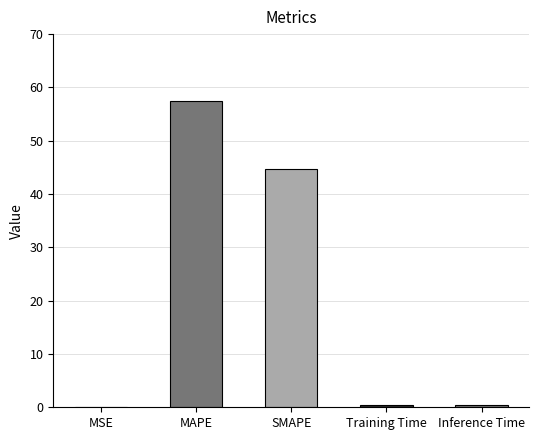

How many distinct data groups are displayed?

1